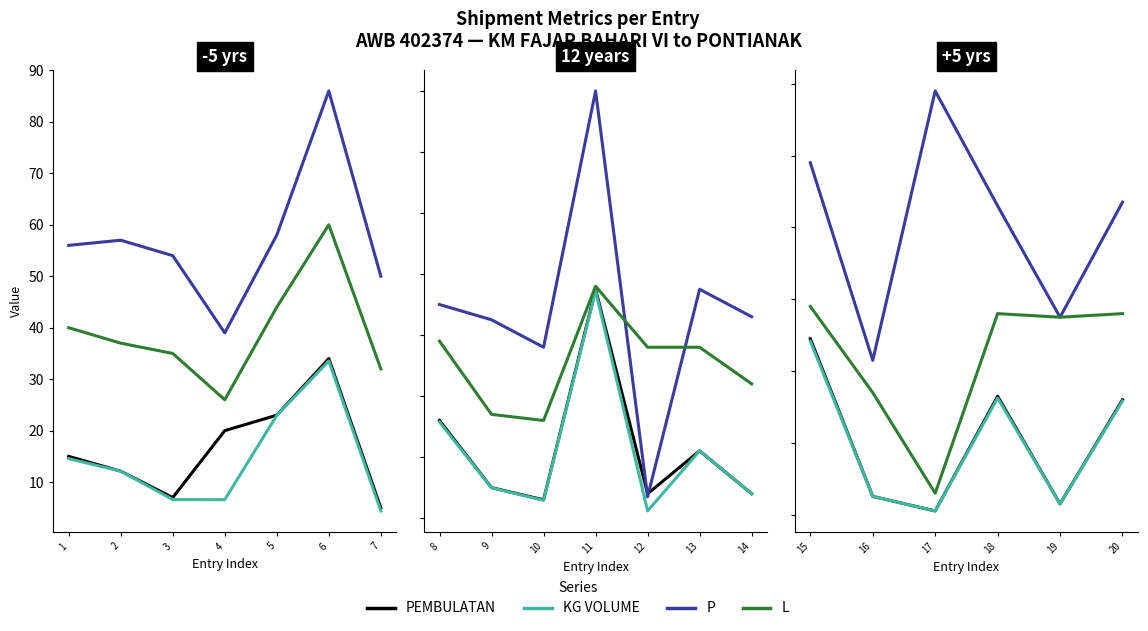

At how many categories does at least one series exceed 17?

7